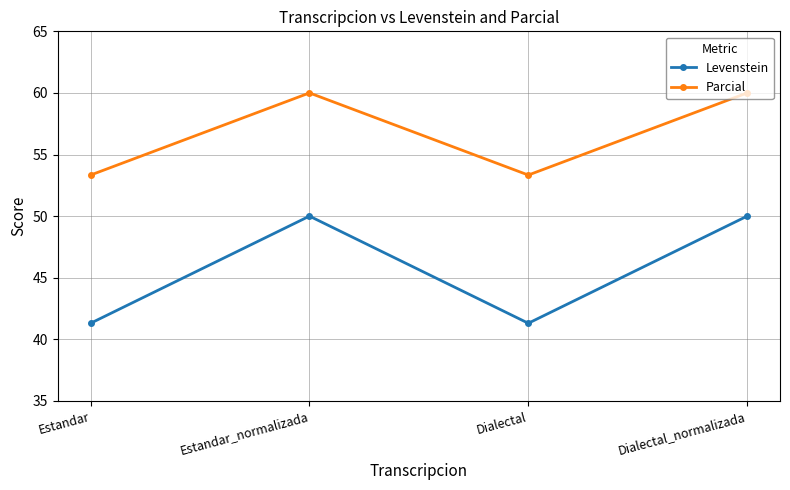

Which series has the largest range (max minus min)?

Levenstein